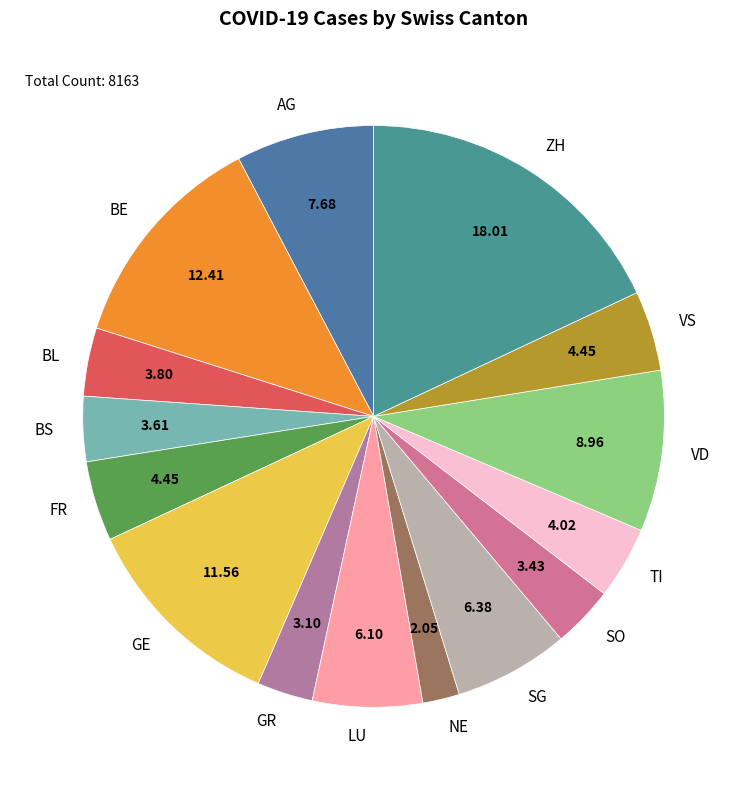

Does BE account for over 50% of the chart?

No